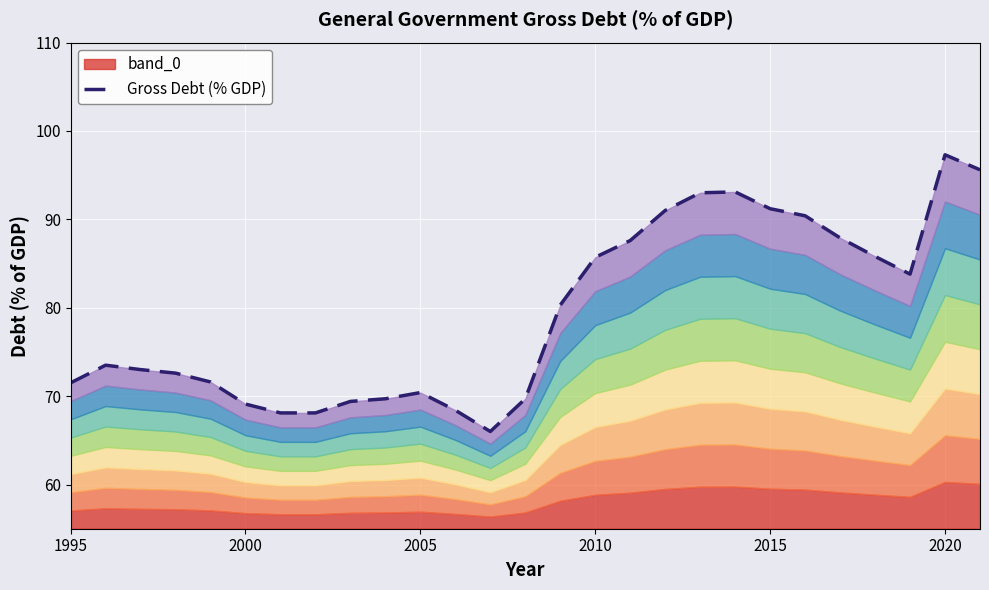

What is the minimum value shown in the chart?

66.0